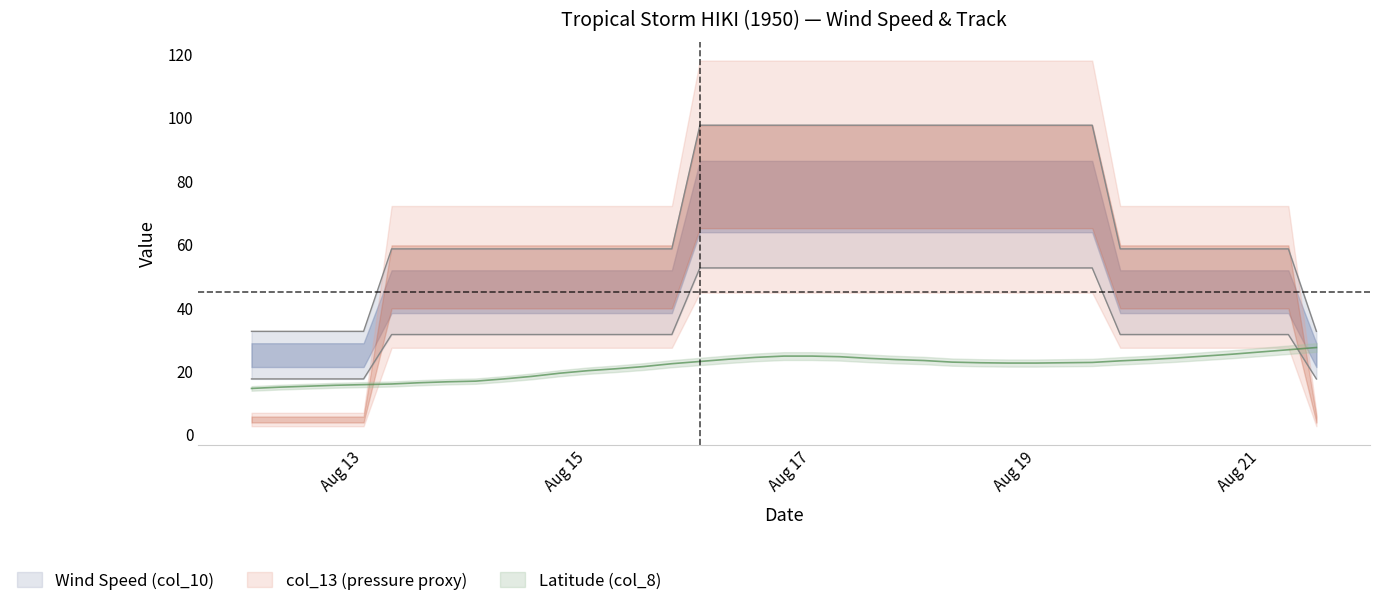

True or false: Latitude (col_8) and Wind Speed (col_10) cross at least once.

False